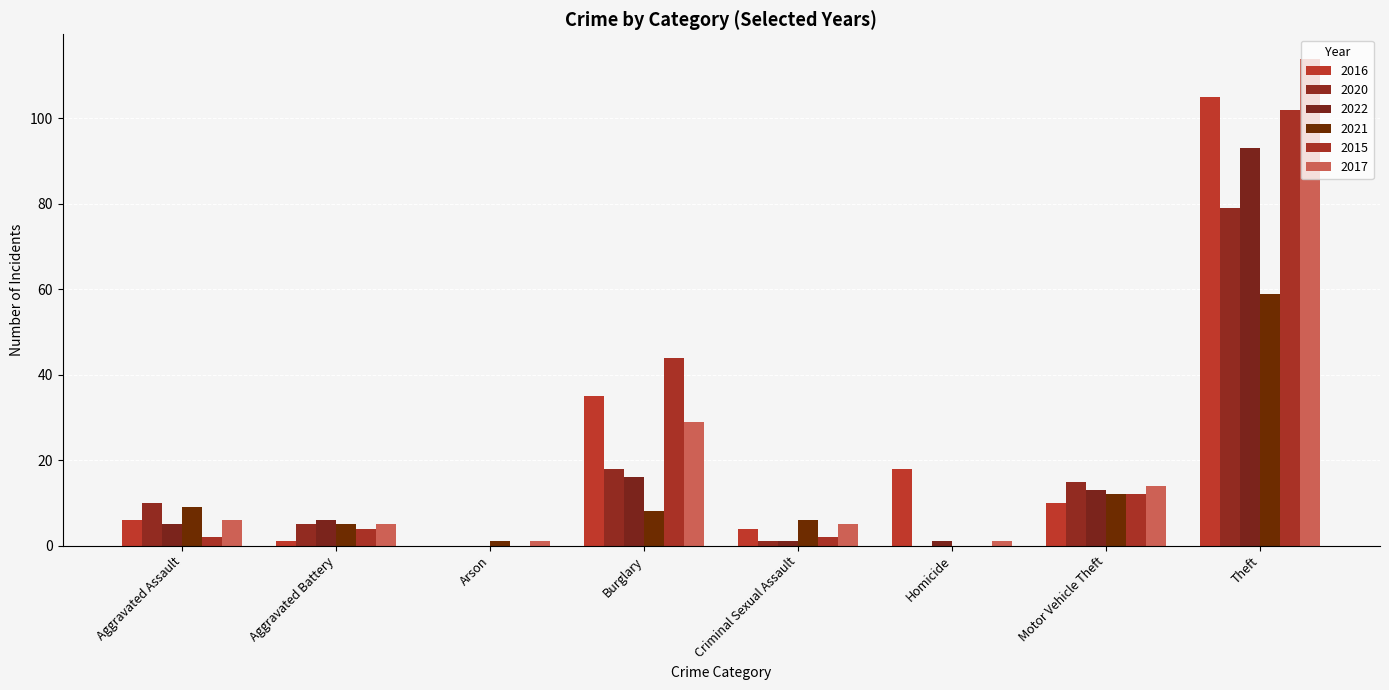

How many groups of bars are there?

8